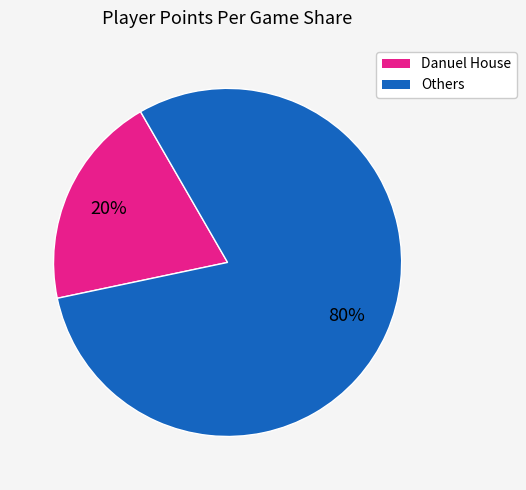

To the nearest percent, what is the difference between the largest and smallest slice percentages?

60%